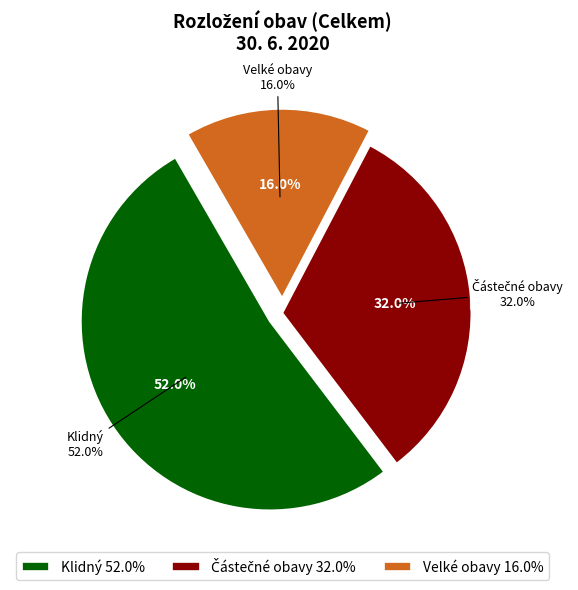

Is it true that Velké obavy is 16% of the pie?

True